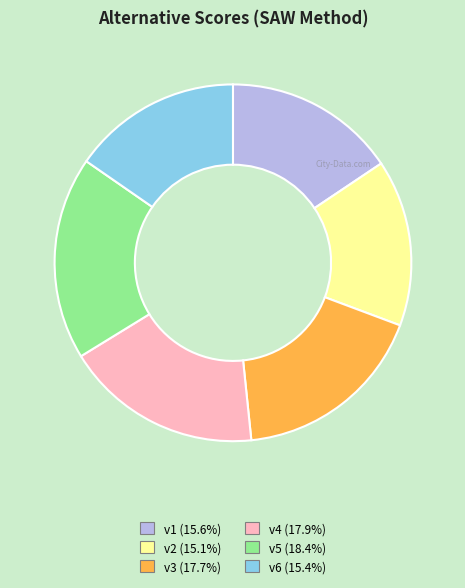

Which slice is the largest?

v5